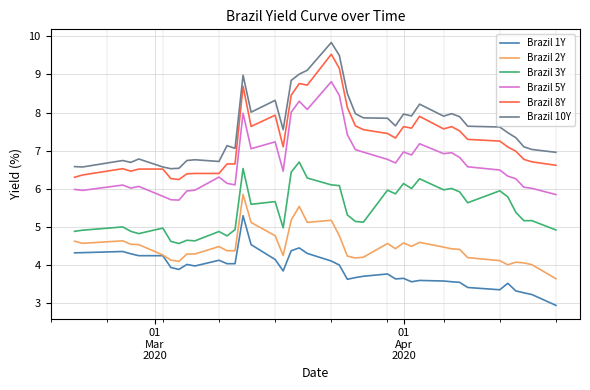

Rank the series by their maximum value, from highest to lowest.

Brazil 10Y, Brazil 8Y, Brazil 5Y, Brazil 3Y, Brazil 2Y, Brazil 1Y